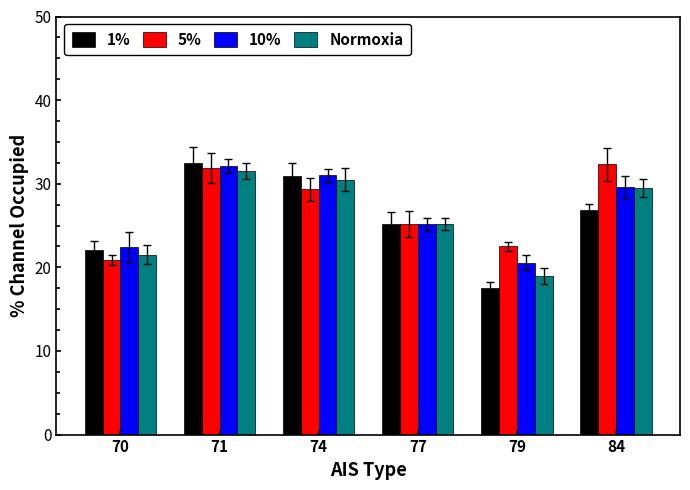

What is the average value of the 5% series?

27.0